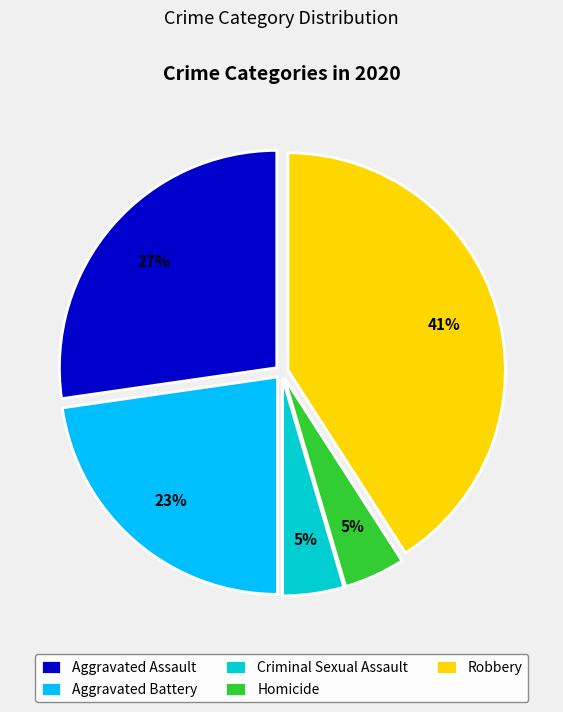

Which slice is the largest?

Robbery